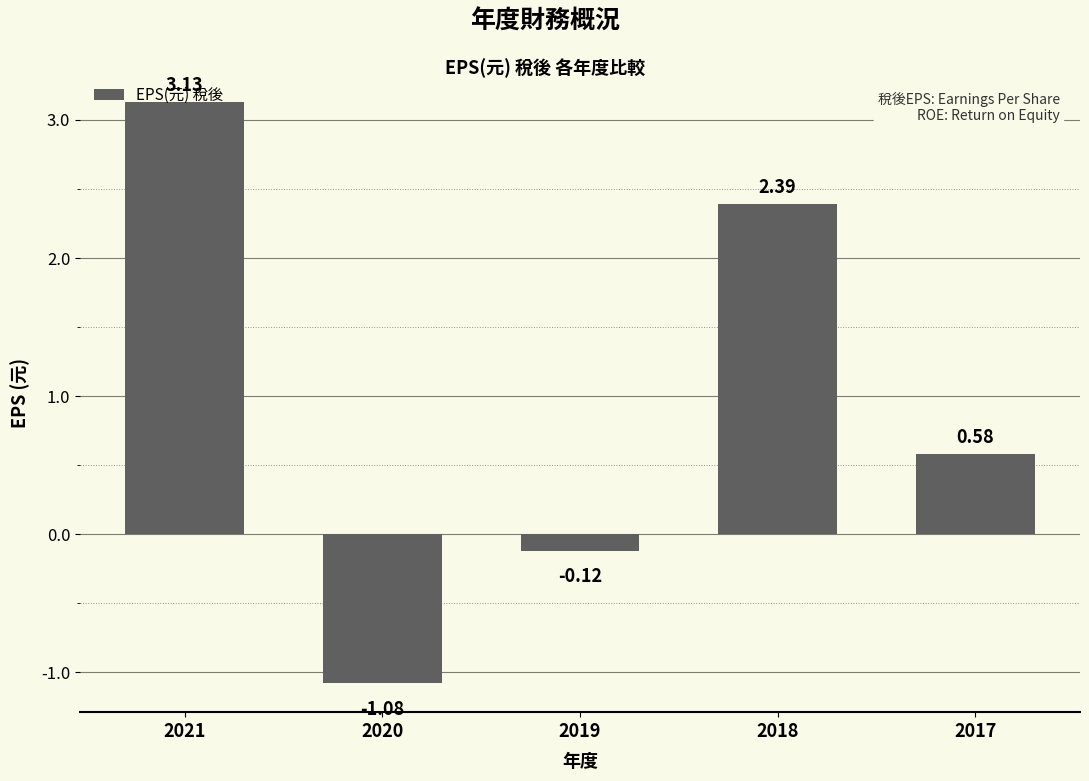

Rank the categories by value from highest to lowest.

2021, 2018, 2017, 2019, 2020